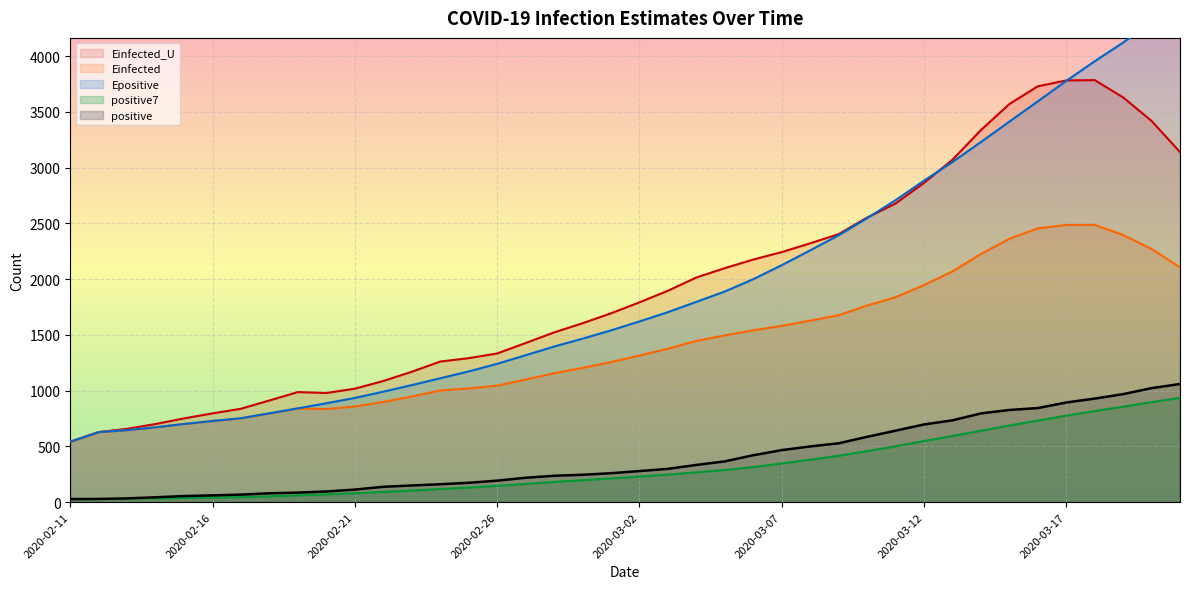

What are all the series names shown in the legend?

positive, positive7, Einfected, Epositive, Einfected_U